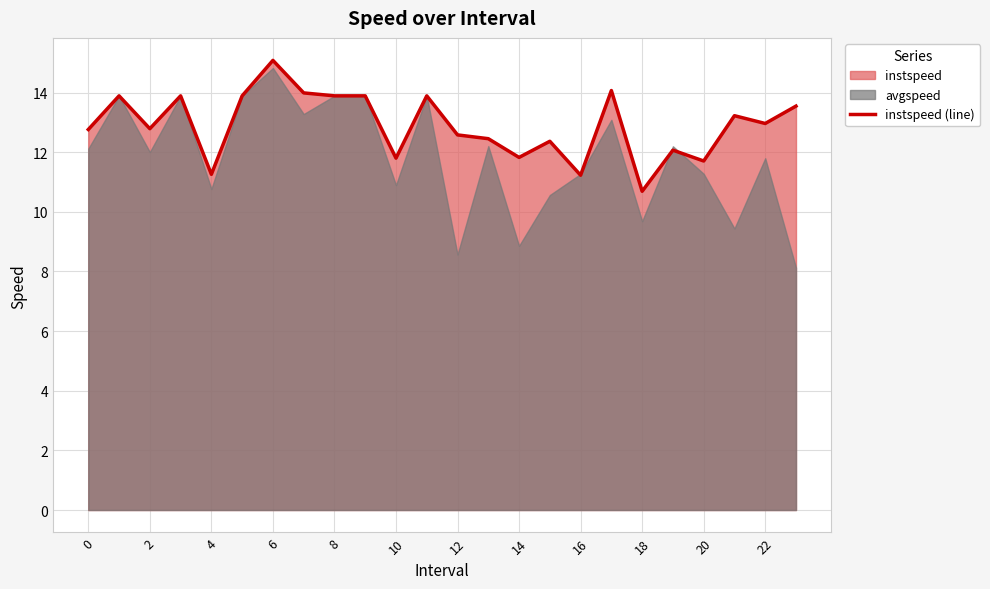

At which label does instspeed (line) reach its minimum?

18